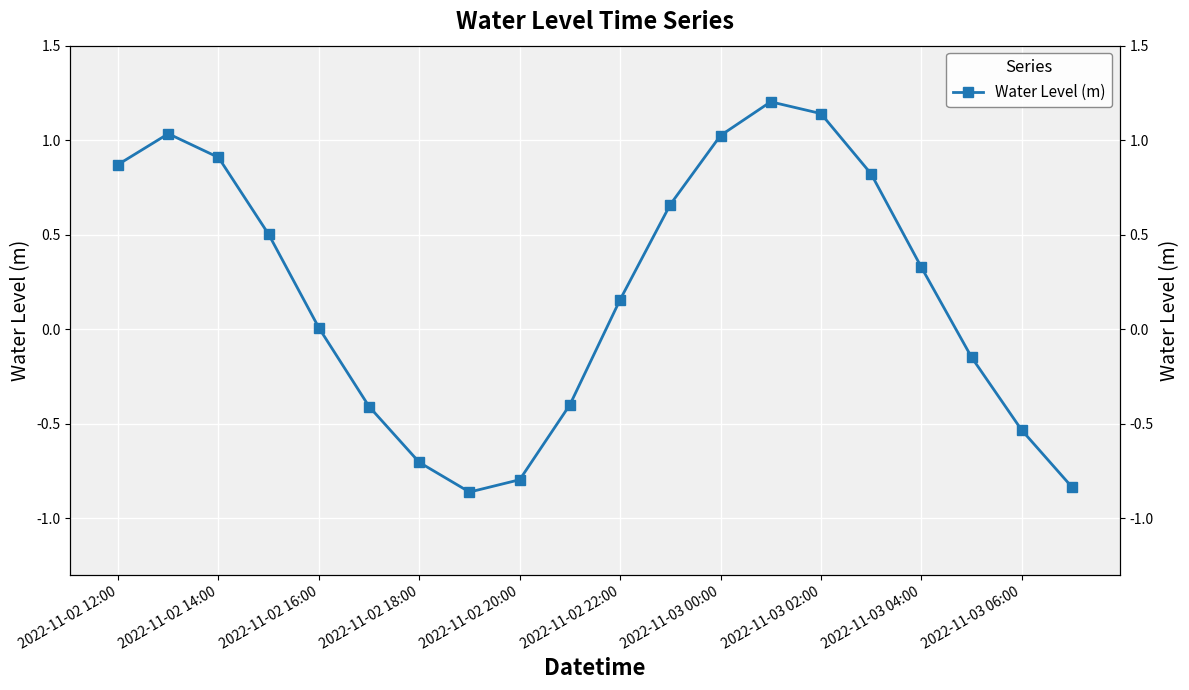

How many values are below 0?

8